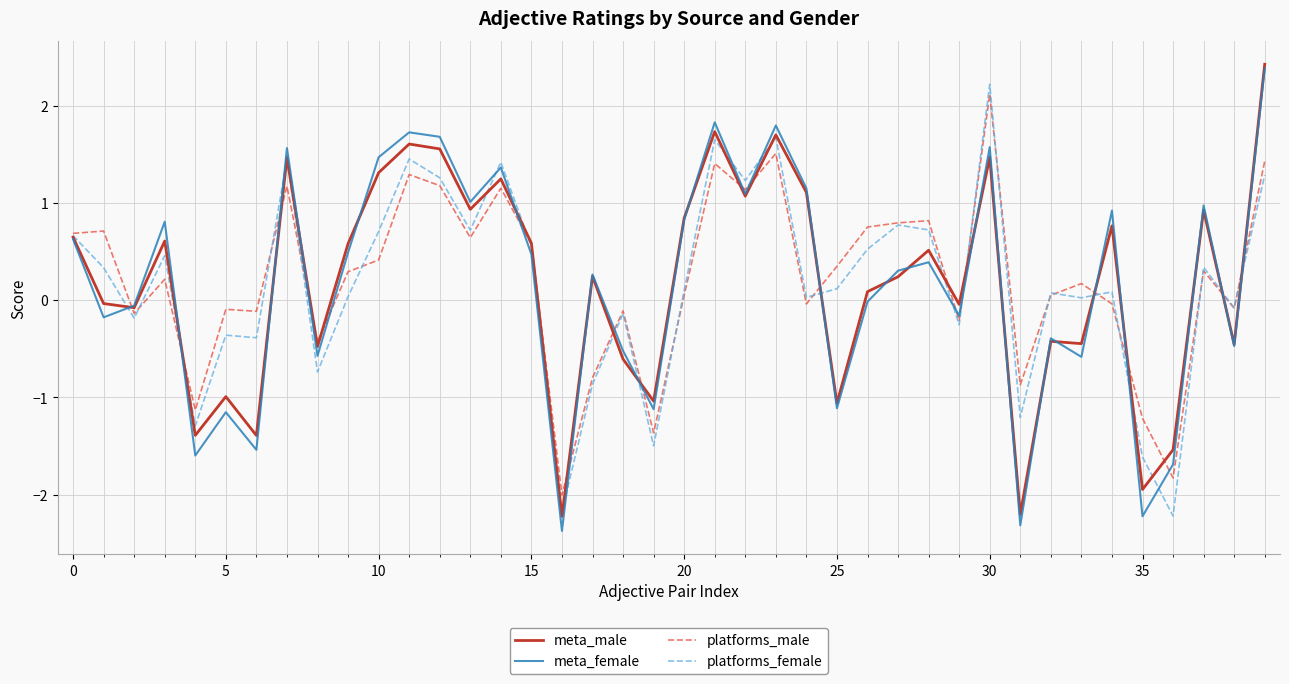

What is the maximum value shown in the chart?

2.4